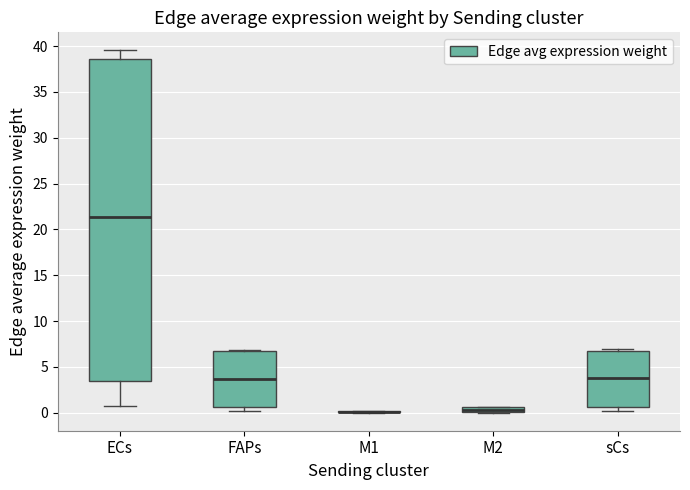

Where does the upper whisker of the box for ECs end on the y-axis? The values are not printed on the chart, so give them approximately, as read against the axis.

39.5